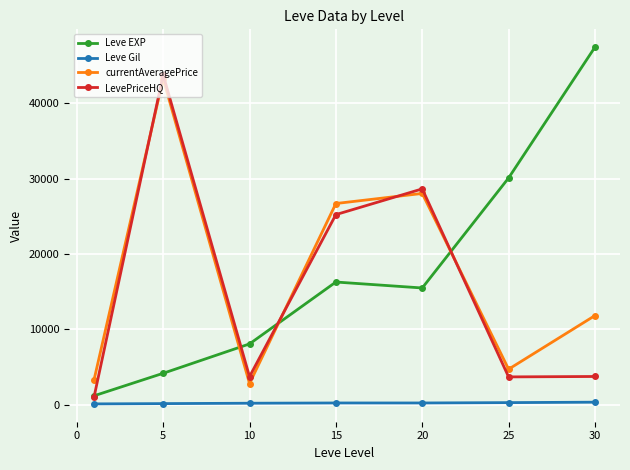

Does the chart display data point markers on the line(s)?

Yes